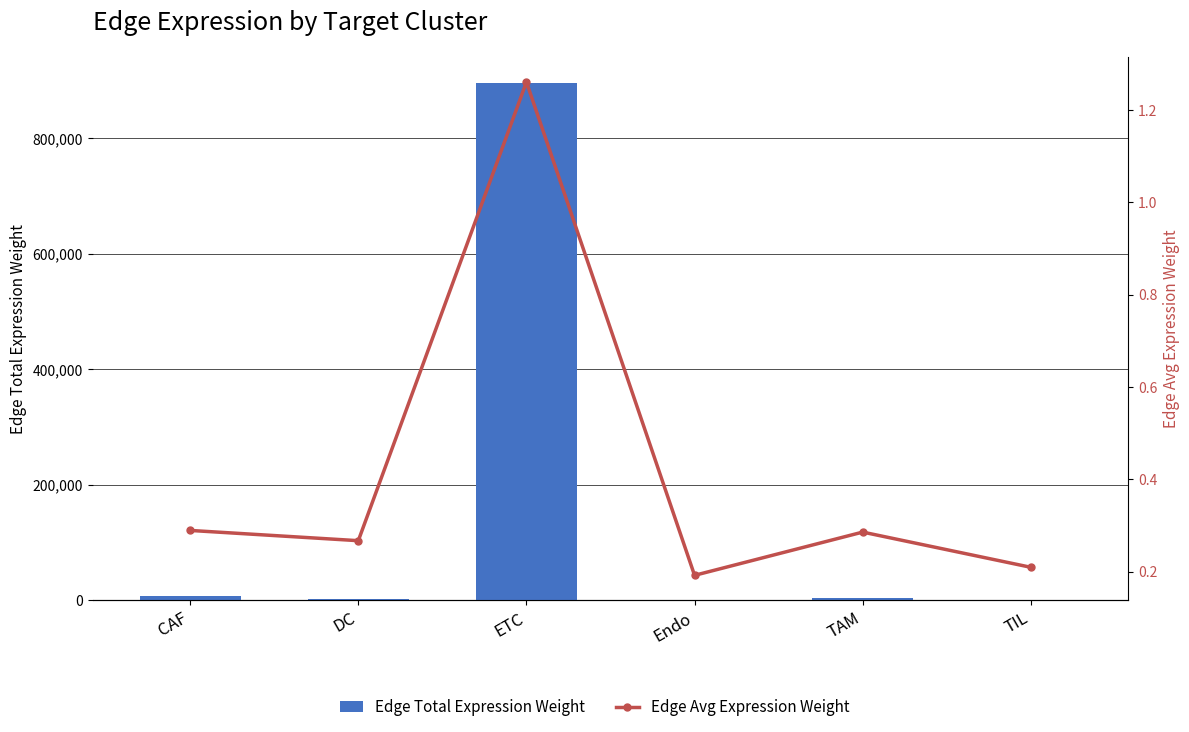

Reading left to right, what are all the values shown in this chart?

Edge Total Expression Weight: CAF=7683.8	DC=1697.2	ETC=895712.3	Endo=437.9	TAM=3538.1	TIL=136.5
Edge Avg Expression Weight: CAF=0.3	DC=0.3	ETC=1.3	Endo=0.2	TAM=0.3	TIL=0.2